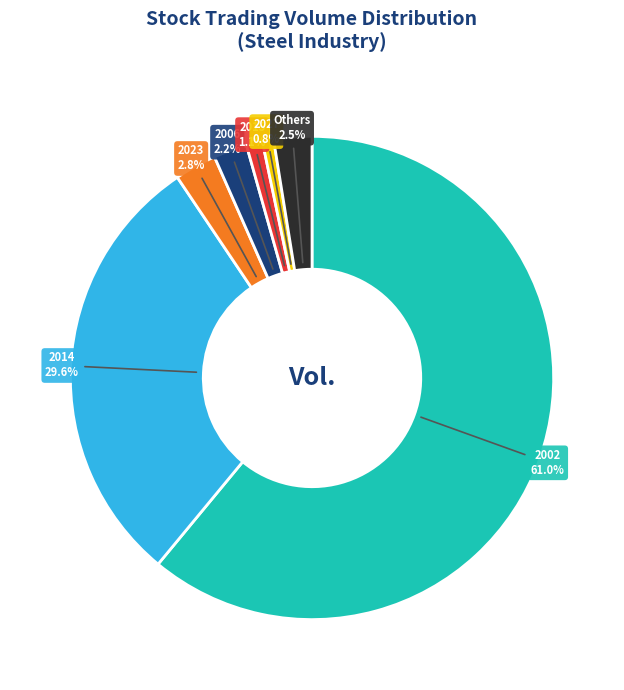

What is the ratio of the value at 2015 to the value at Others?

0.4